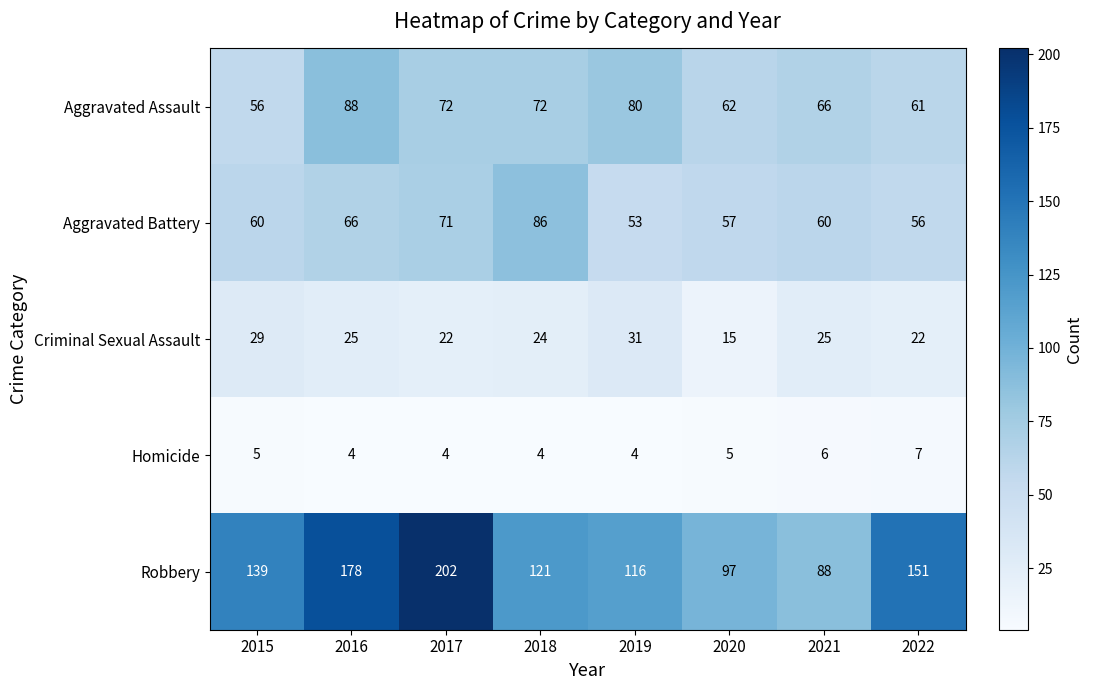

What is the difference between the highest and lowest values at 2017?

198